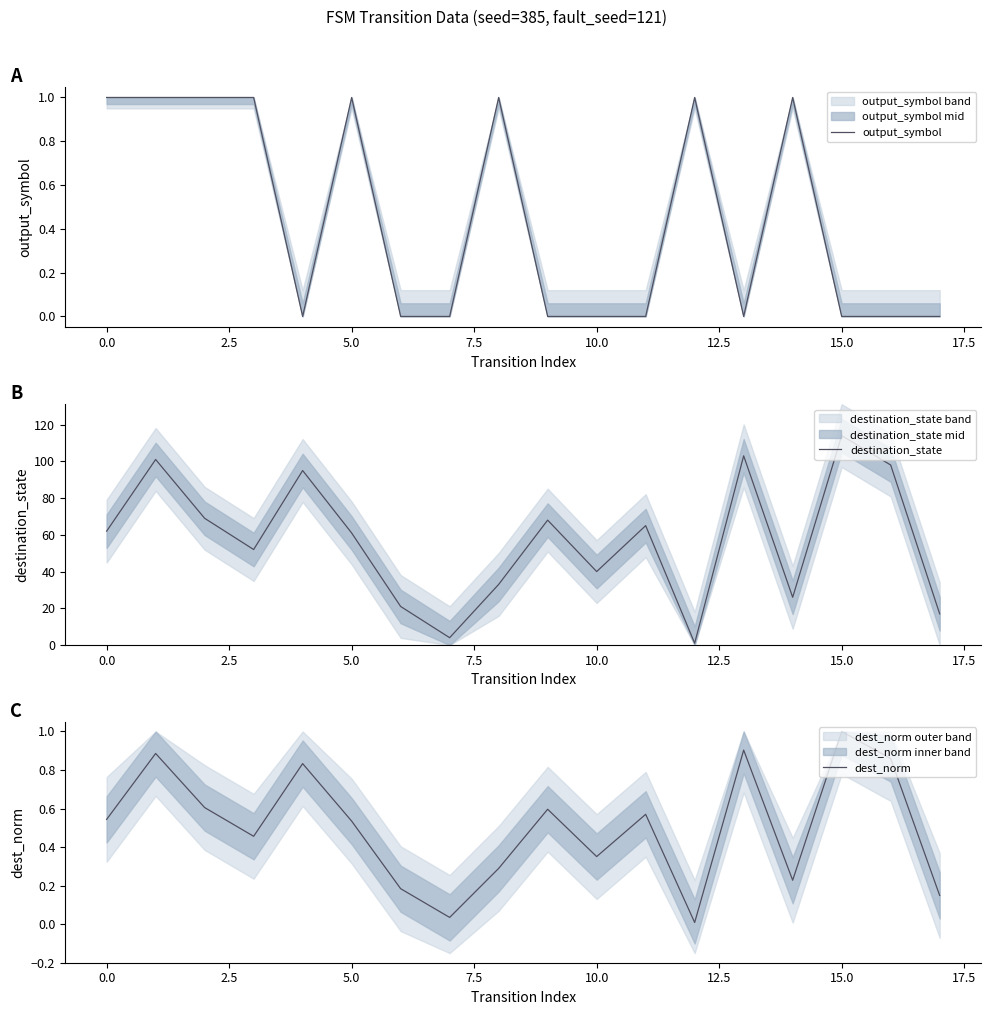

What is the sum of the destination_state values at 15 and 17.5?

147.0